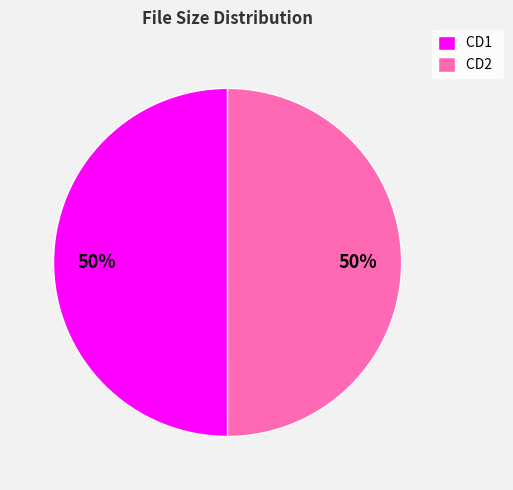

True or false: CD1 accounts for 50% of the total.

True